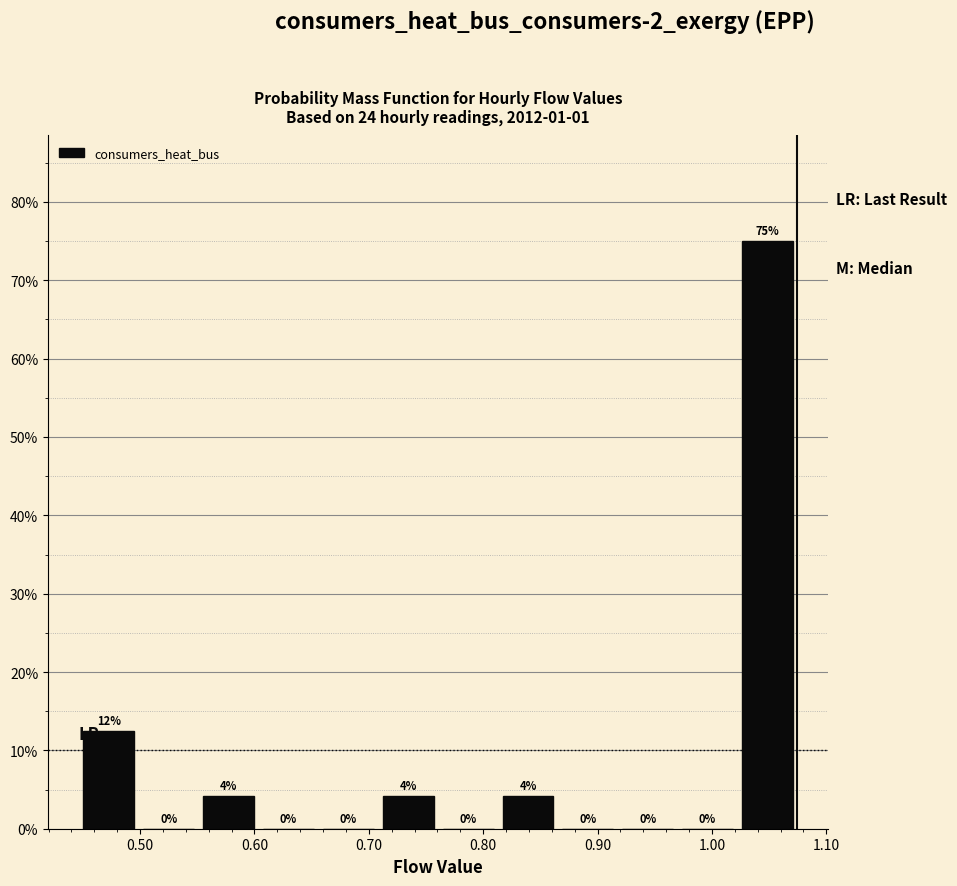

Which range on the x-axis has the tallest bar?

1.02 to 1.07